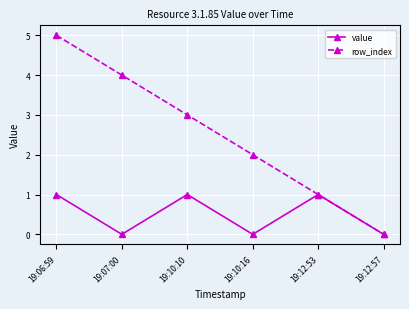

List the series in order of their overall mean, lowest first.

value, row_index